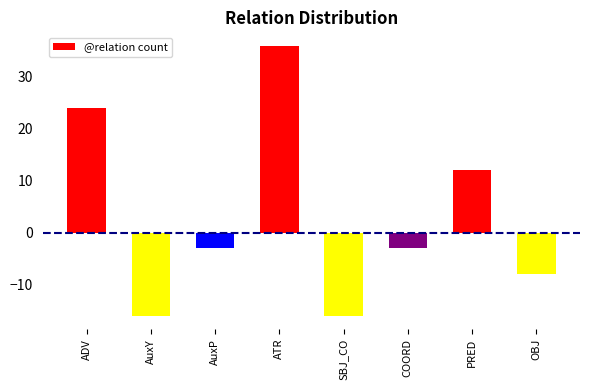

Does the chart contain stacked bars?

No